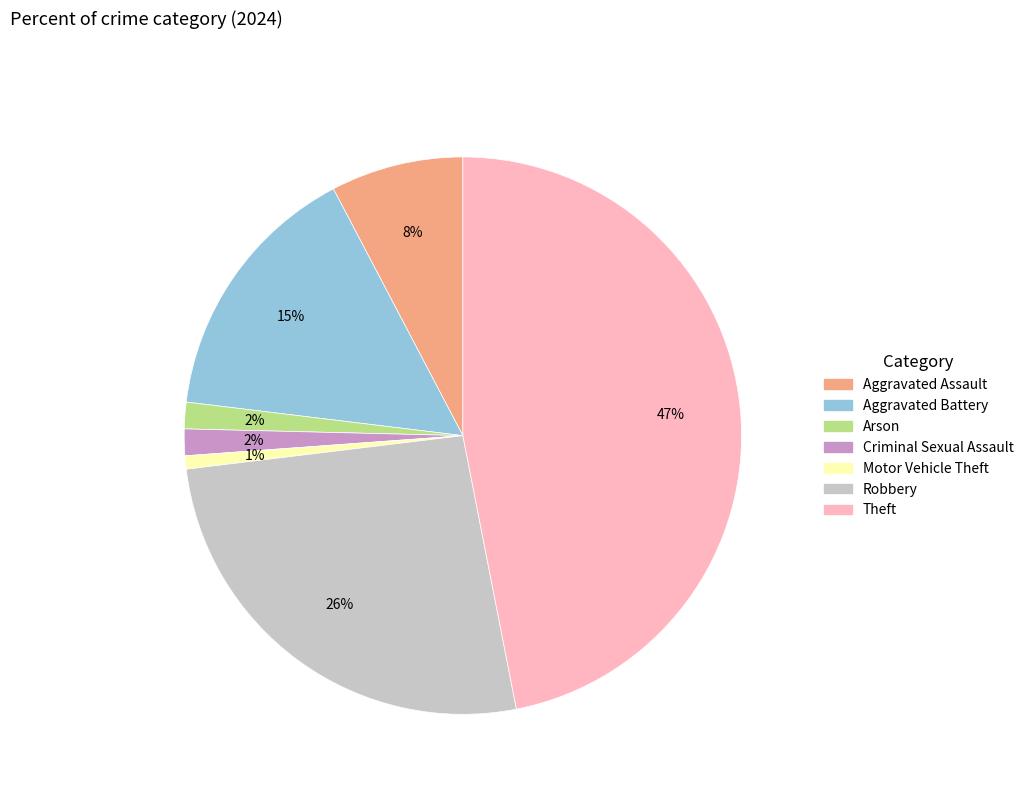

How many segments does this pie chart have?

7